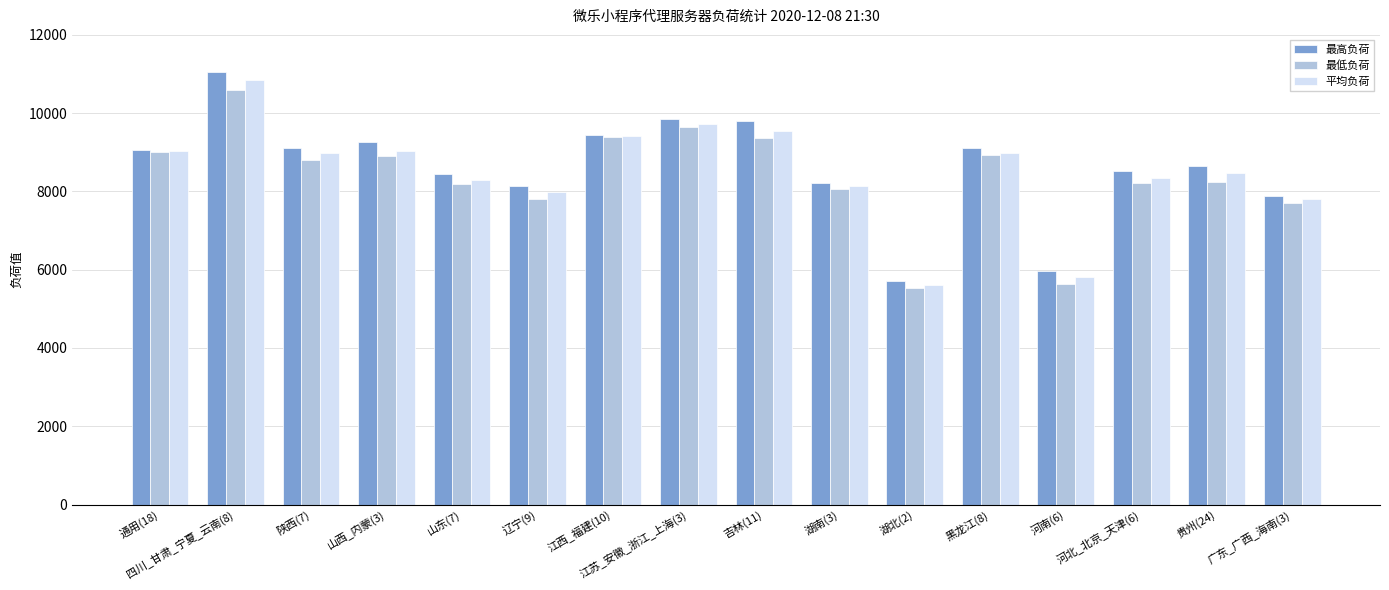

Which category has the highest value in the 平均负荷 series?

四川_甘肃_宁夏_云南(8)